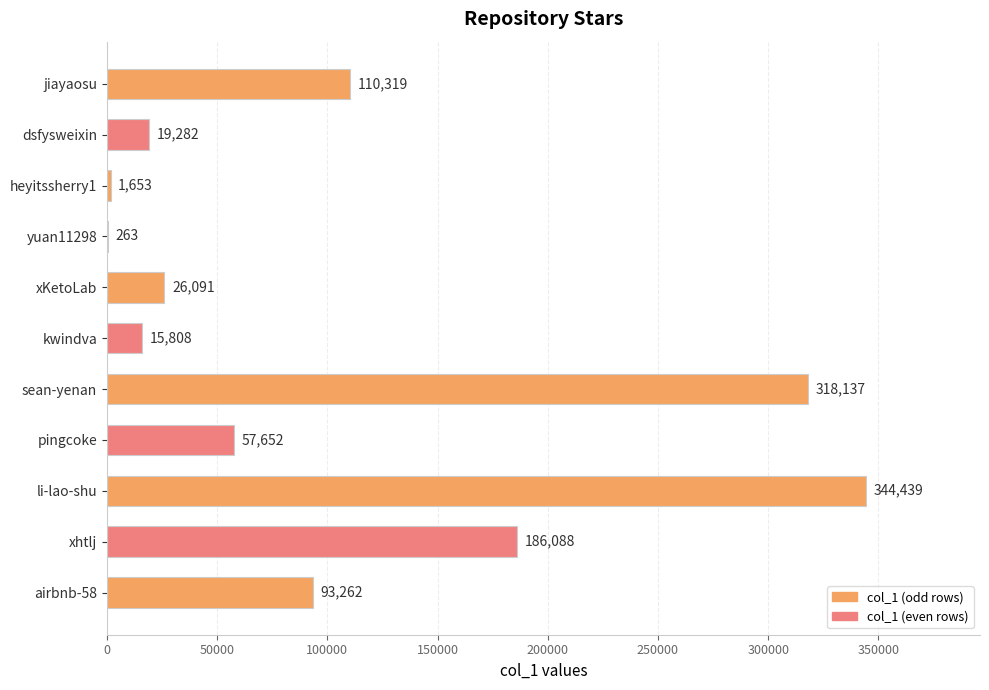

Reading top to bottom, list all the values displayed in this chart.

jiayaosu=110319	dsfysweixin=19282	heyitssherry1=1653	yuan11298=263	xKetoLab=26091	kwindva=15808	sean-yenan=318137	pingcoke=57652	li-lao-shu=344439	xhtlj=186088	airbnb-58=93262